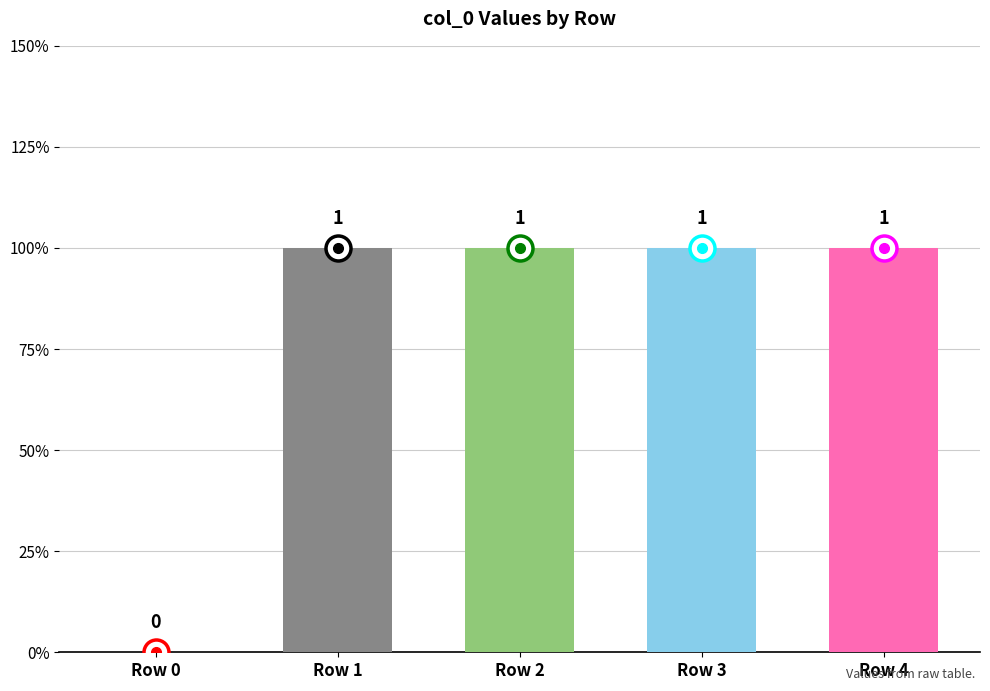

Are the bars horizontal?

No